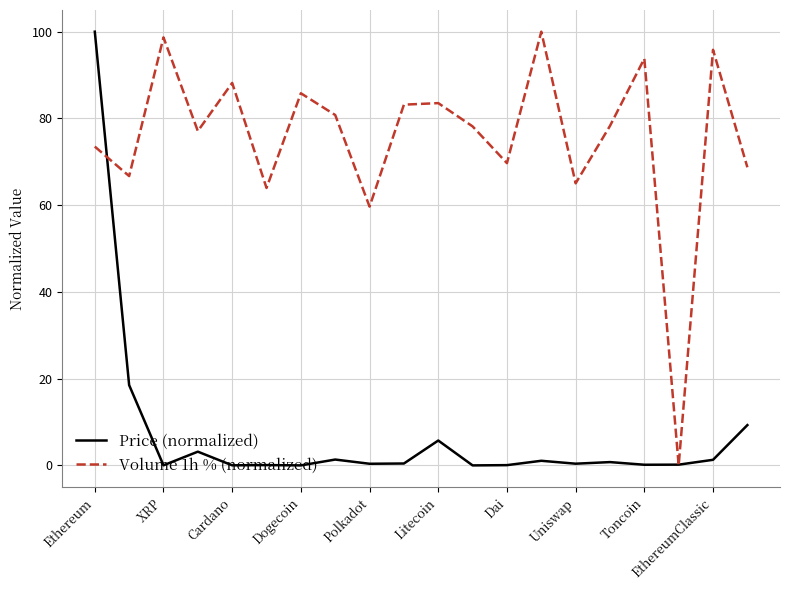

What is the maximum value shown in the chart?

100.0